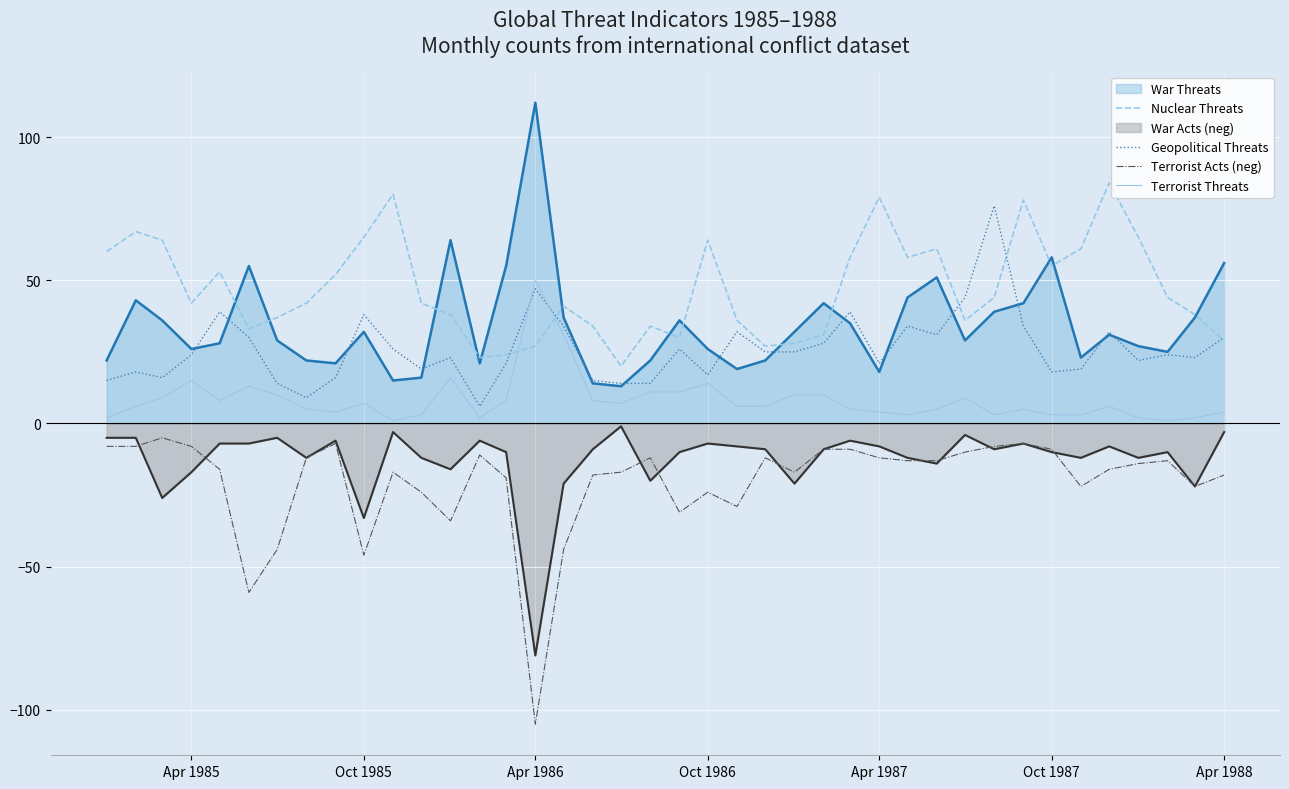

True or false: Nuclear Threats has more than 0 interior local peaks.

True